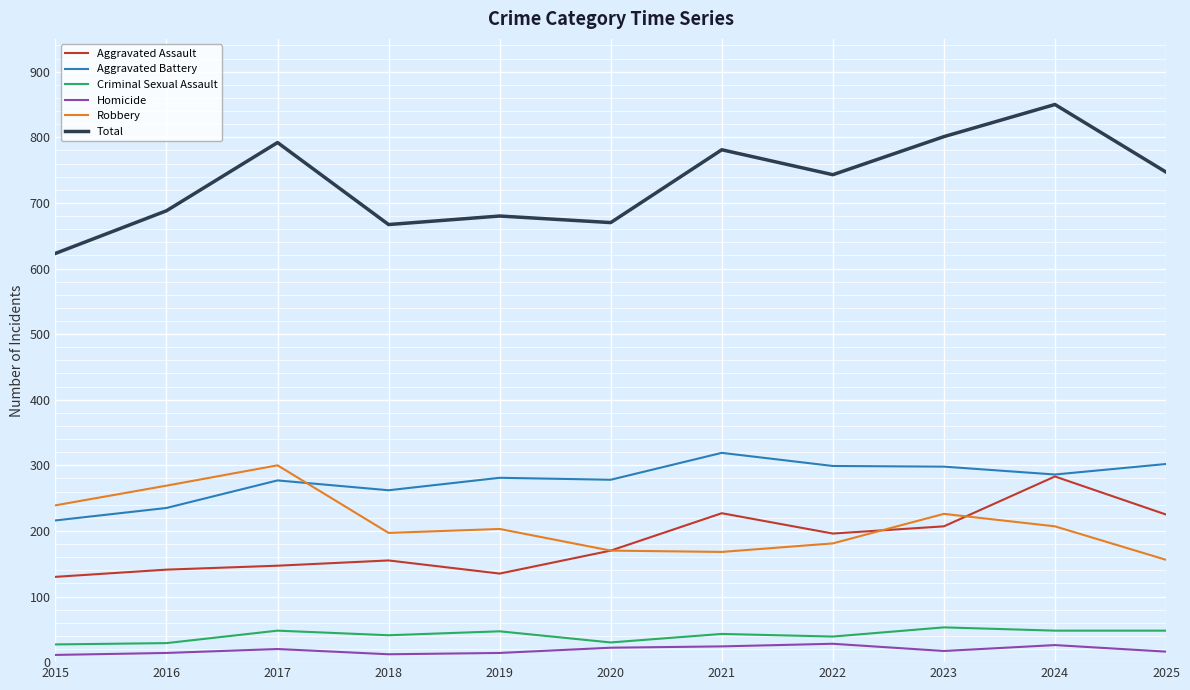

What is the average value of the Homicide series?

19